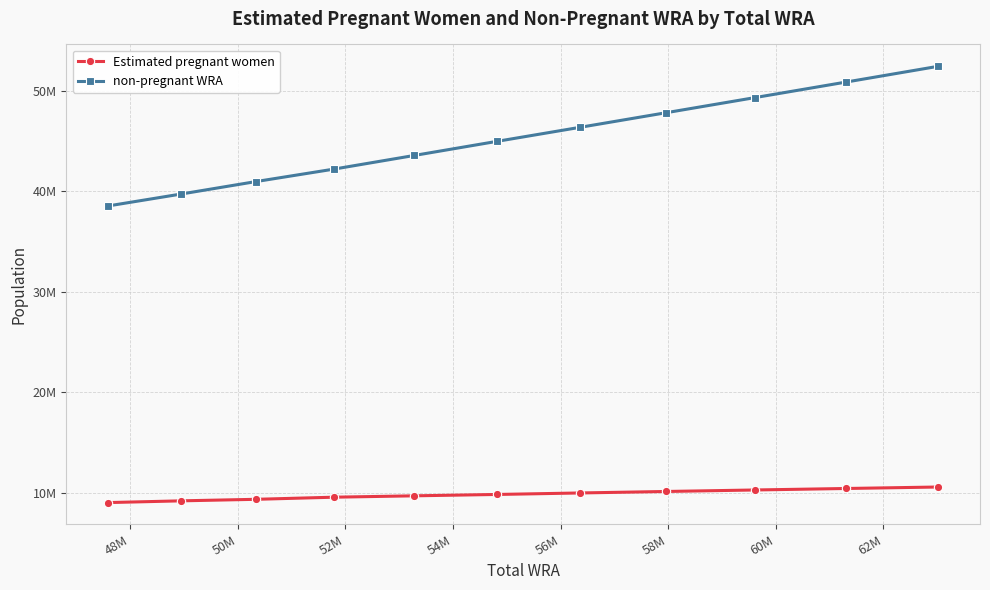

What is the maximum value shown in the chart?

52432177.9